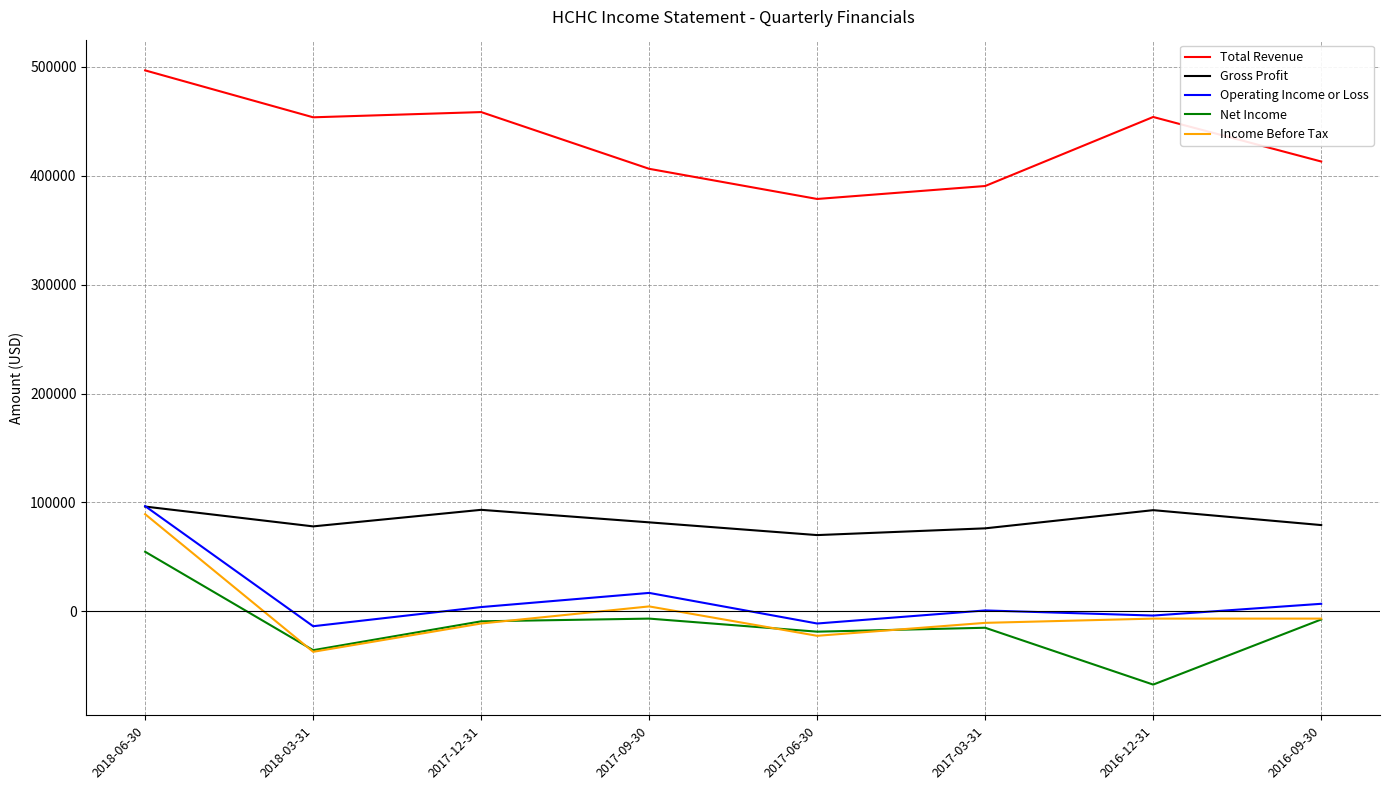

True or false: Total Revenue and Operating Income or Loss cross at least once.

False